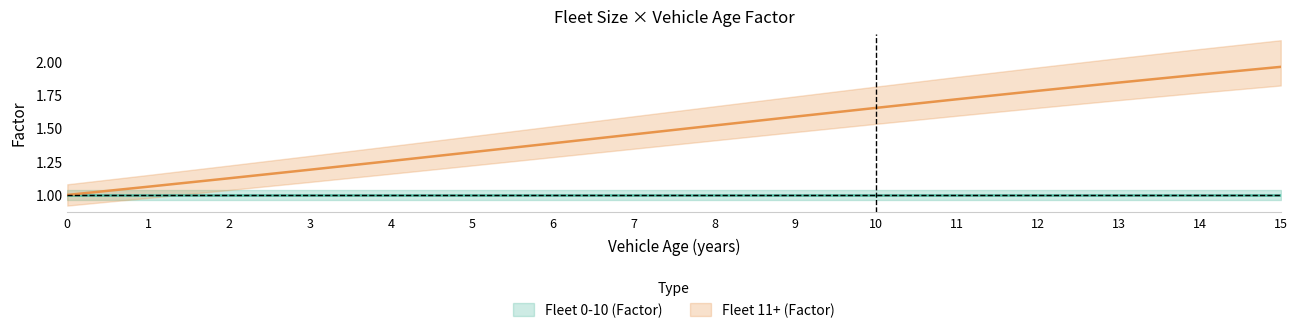

Which label corresponds to the largest value in the chart?

15